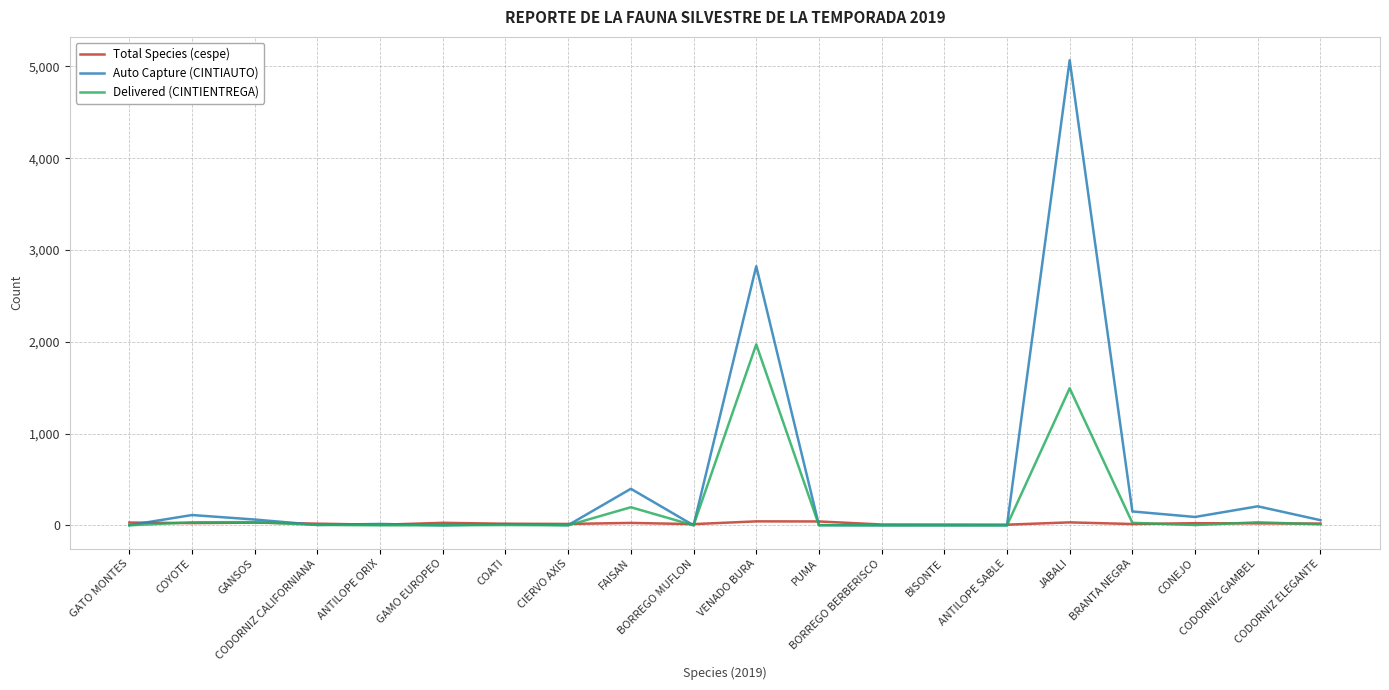

What is the sum of the Total Species (cespe) values at PUMA and CODORNIZ CALIFORNIANA?

60